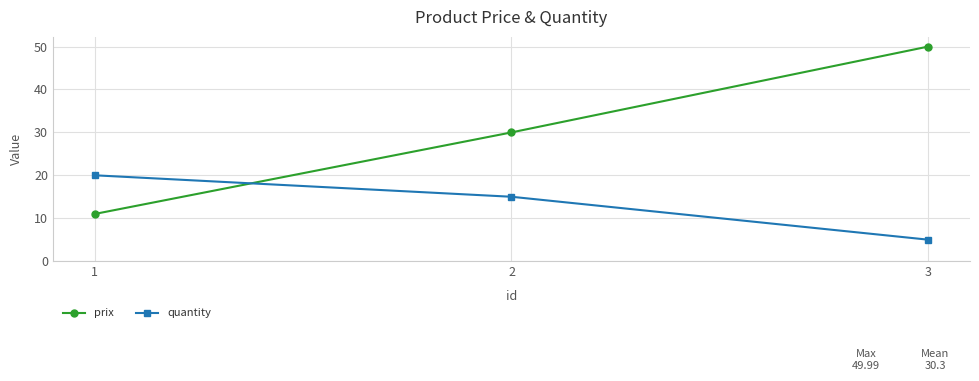

What is the average value of the prix series?

30.3